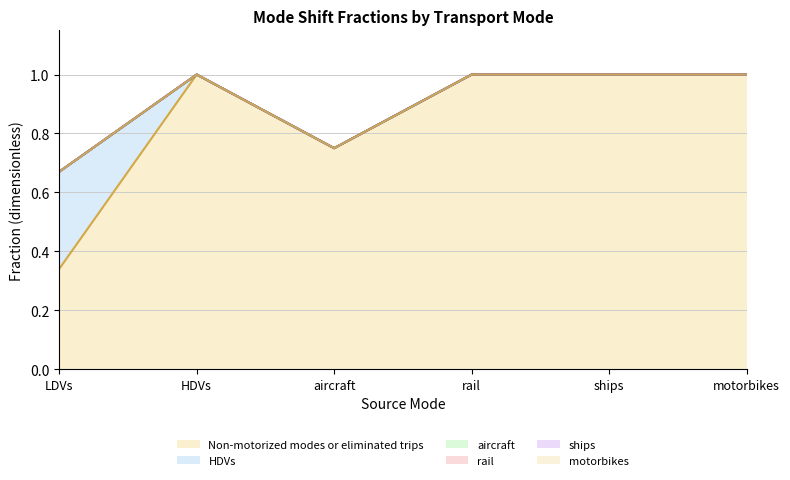

What are all the series names shown in the legend?

rail, Non-motorized modes or eliminated trips, HDVs, aircraft, ships, motorbikes